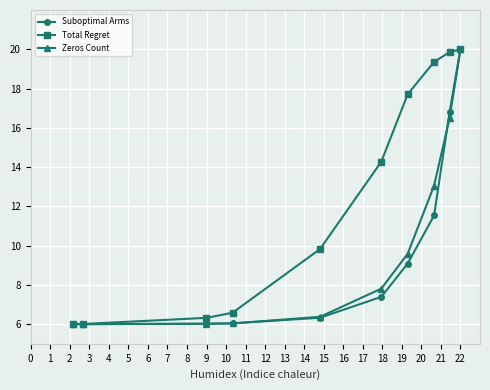

Reading right to left, extract all data points from this chart.

Suboptimal Arms: 20.0	16.8	11.5	9.1	7.4	6.3	6.0	6.0	6.0	6.0
Total Regret: 20.0	19.9	19.4	17.7	14.3	9.8	6.6	6.3	6.0	6.0
Zeros Count: 20.0	16.5	13.1	9.6	7.8	6.4	6.0	6.0	6.0	6.0